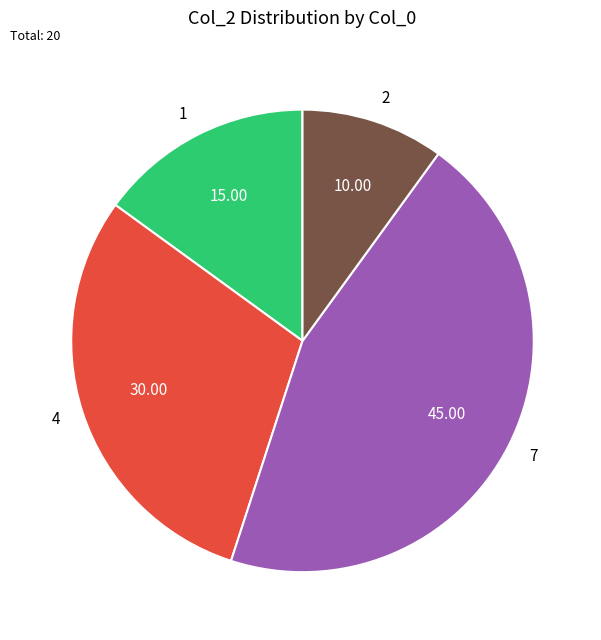

Which category has the biggest portion of the pie?

7